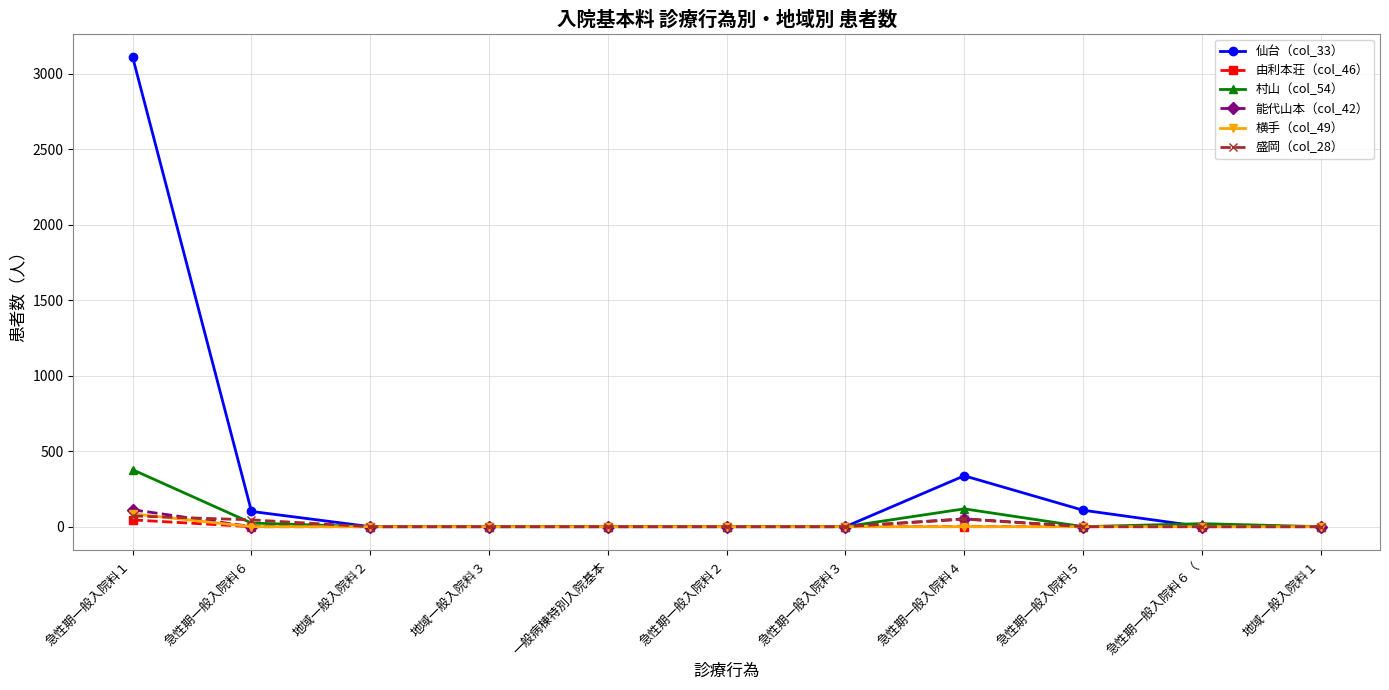

Which series has the largest range (max minus min)?

仙台（col_33）